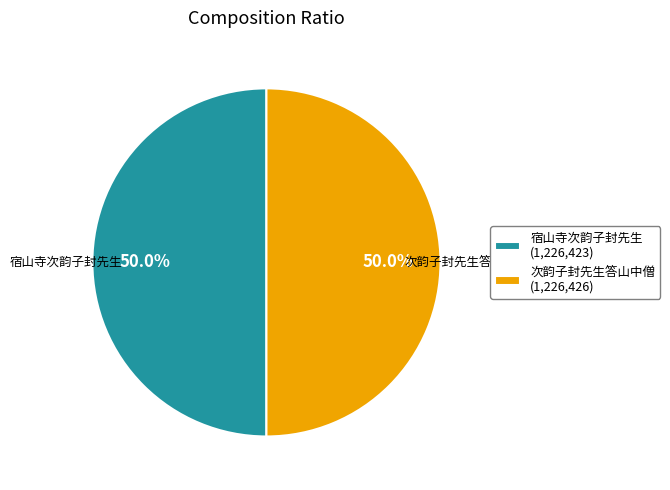

How much of the chart is everything except 宿山寺次韵子封先生?

50.0%